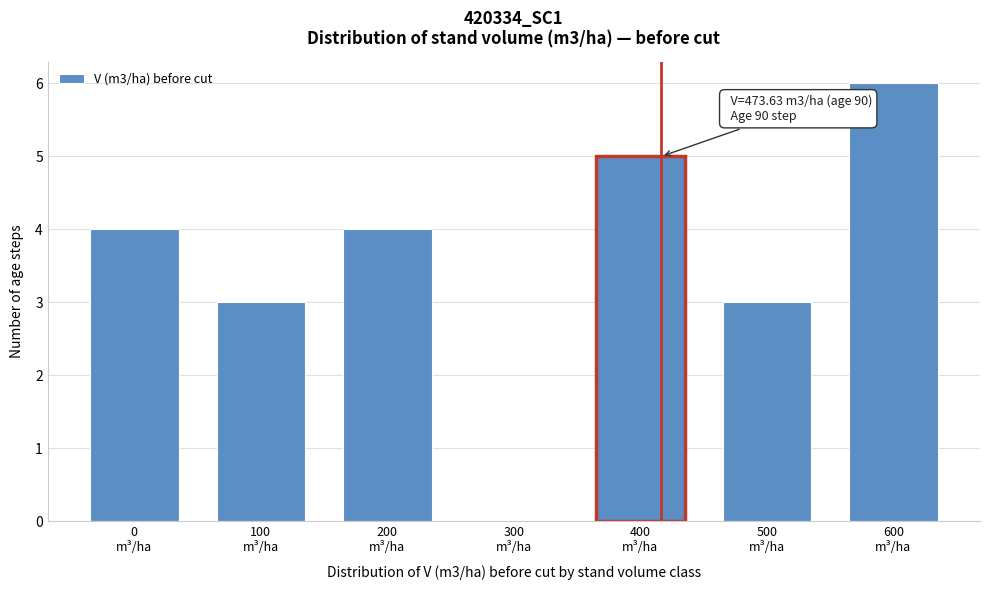

What is the sum of all values?

25